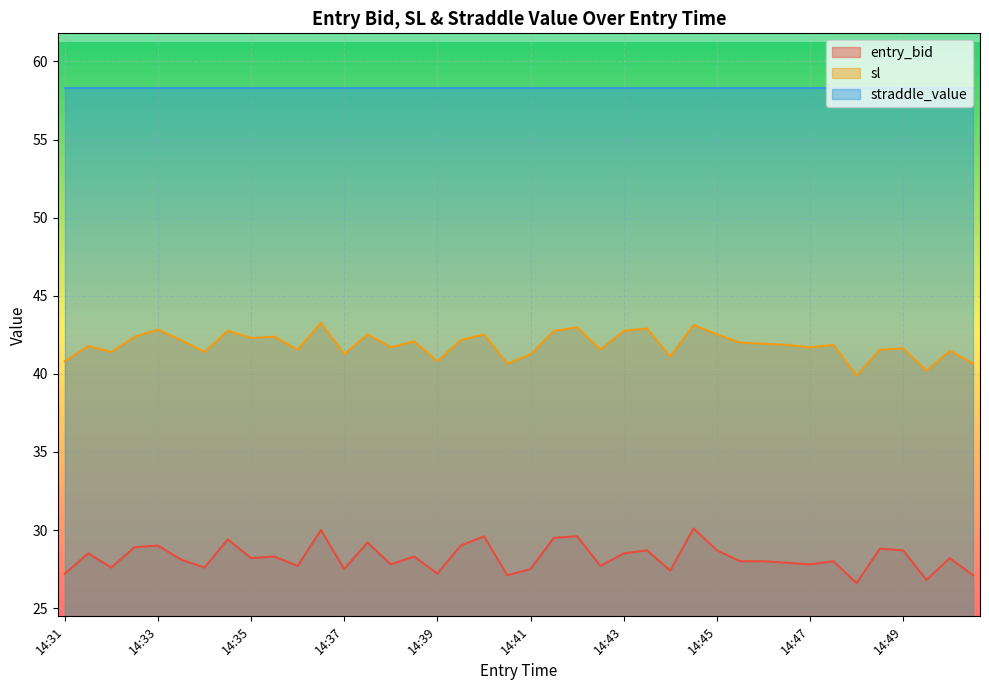

What is the difference between the second highest and second lowest values in the sl series?

2.9